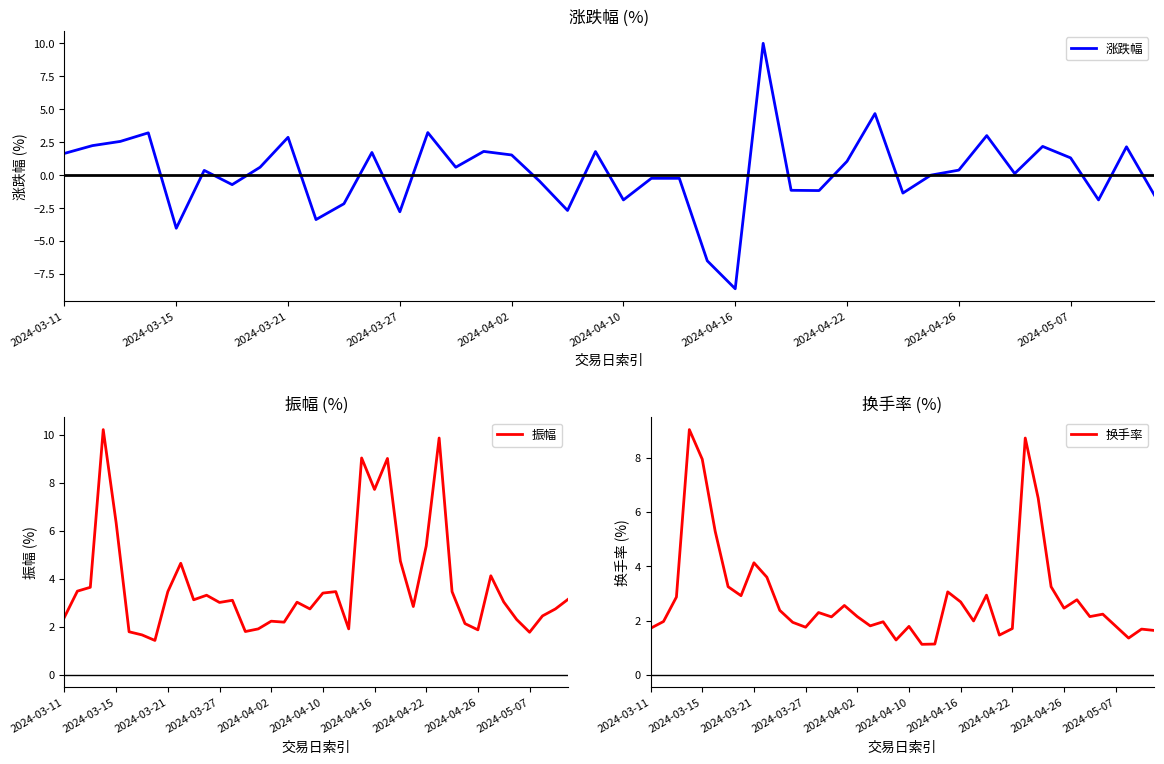

What is the maximum value for 换手率?

9.0